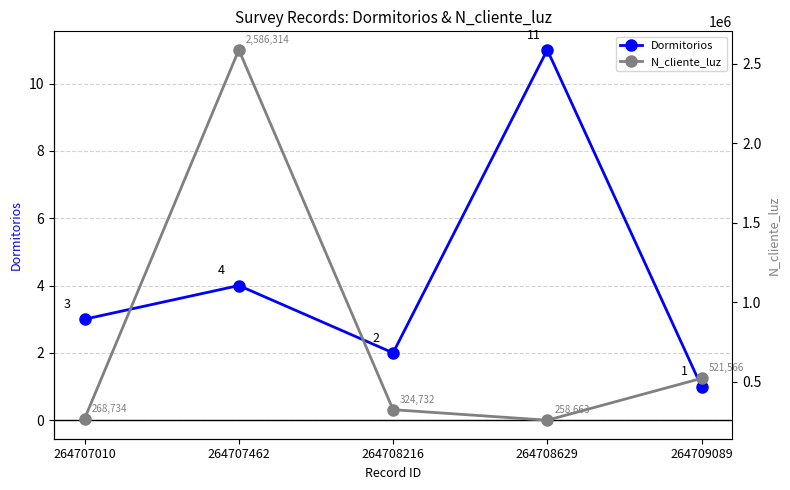

Reading left to right, transcribe all the data shown in this chart.

Dormitorios: 3	4	2	11	1
N_cliente_luz: 268734	2586314	324732	258663	521566